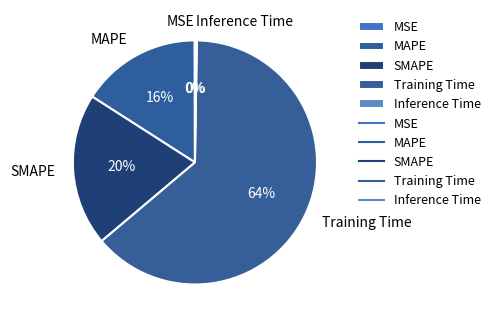

Which has a higher value, Training Time or MAPE?

Training Time